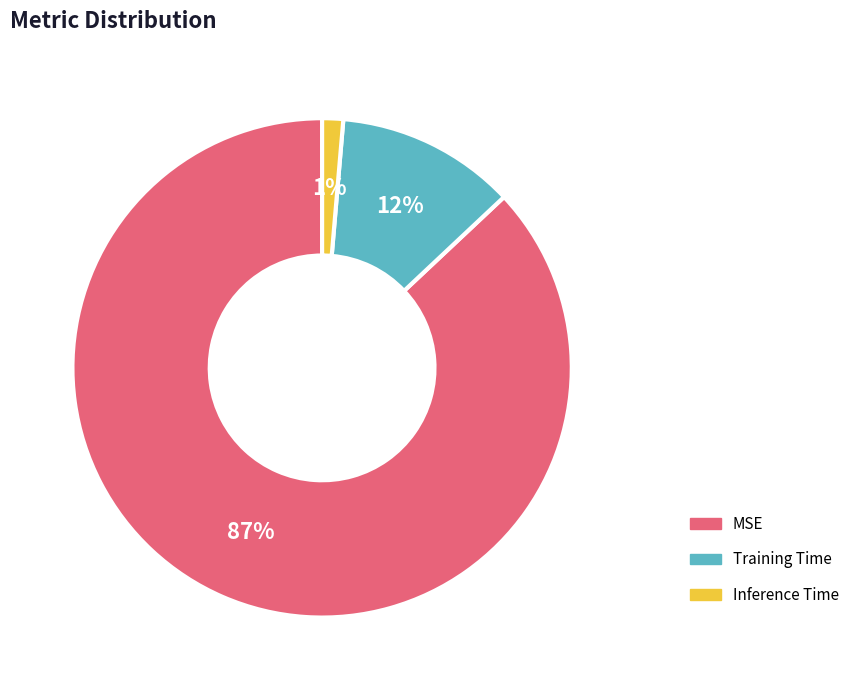

Rank the categories by value from lowest to highest.

Inference Time, Training Time, MSE